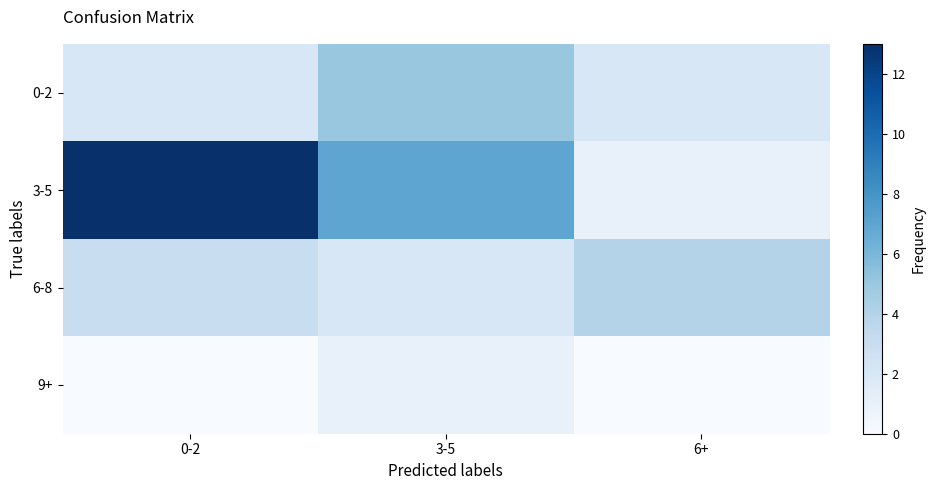

What is the greatest value displayed?

13